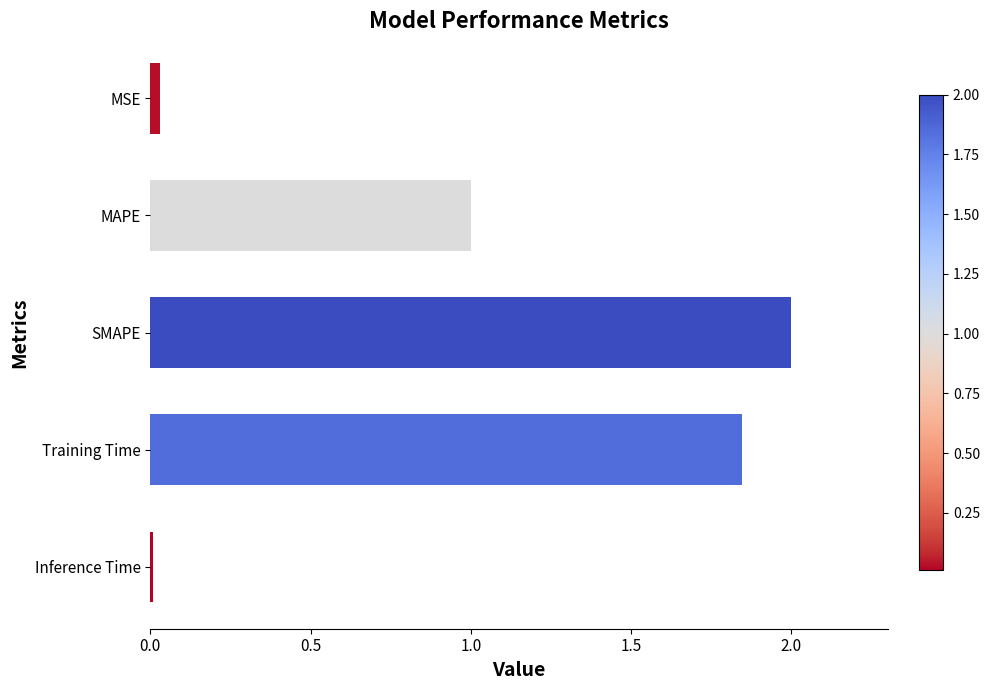

Rank the categories by value from lowest to highest.

Inference Time, MSE, MAPE, Training Time, SMAPE